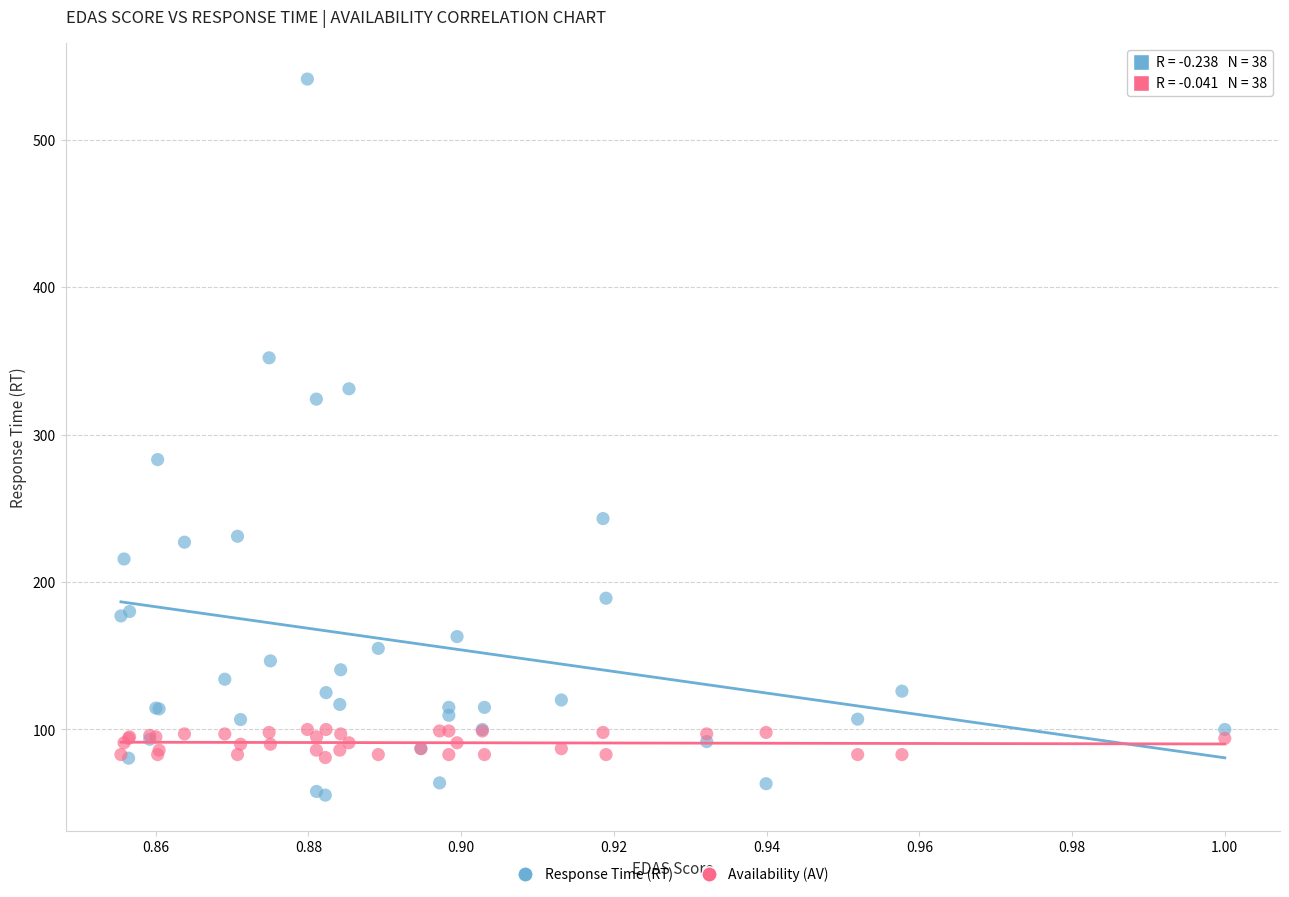

Across all series, what Y value is closest to 298?

283.0